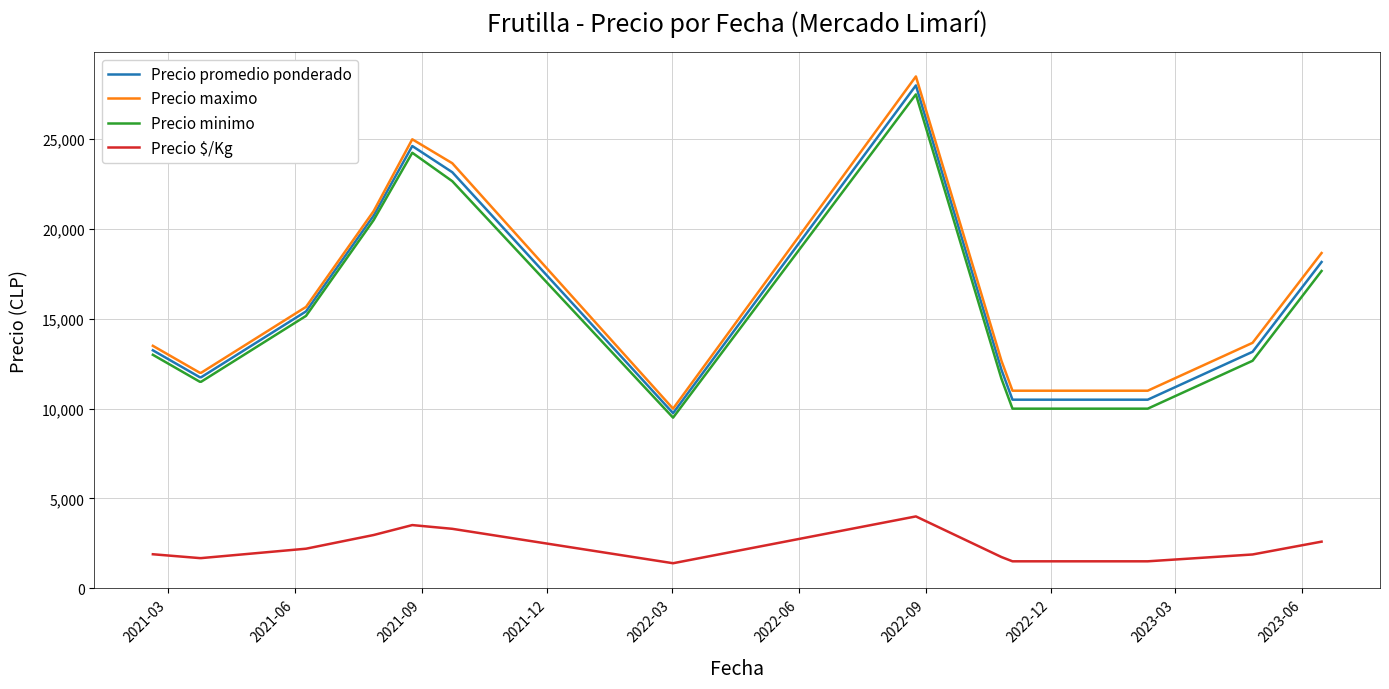

How many values in the Precio maximo series exceed 13666?

7